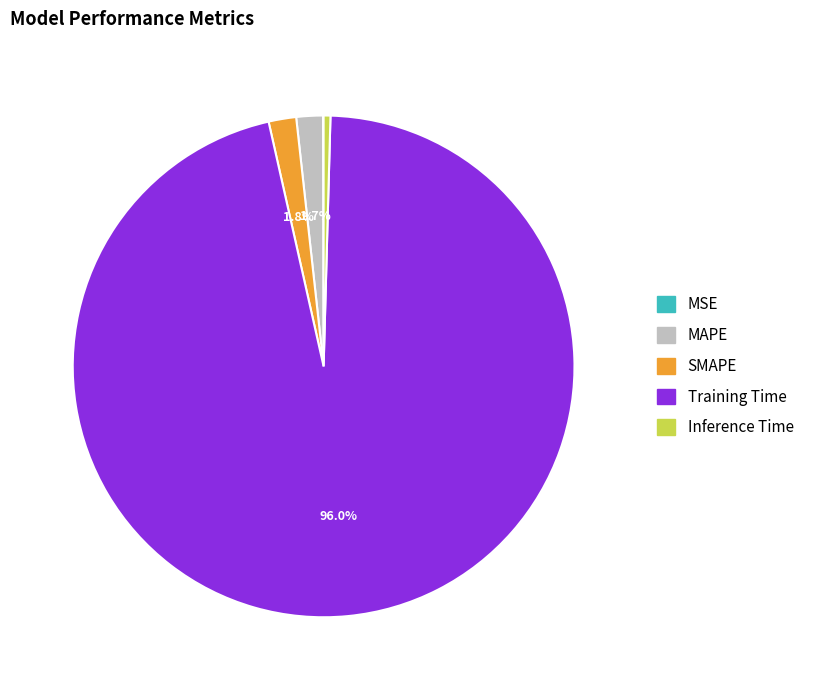

The SMAPE slice represents 2% of the pie. True or false?

True